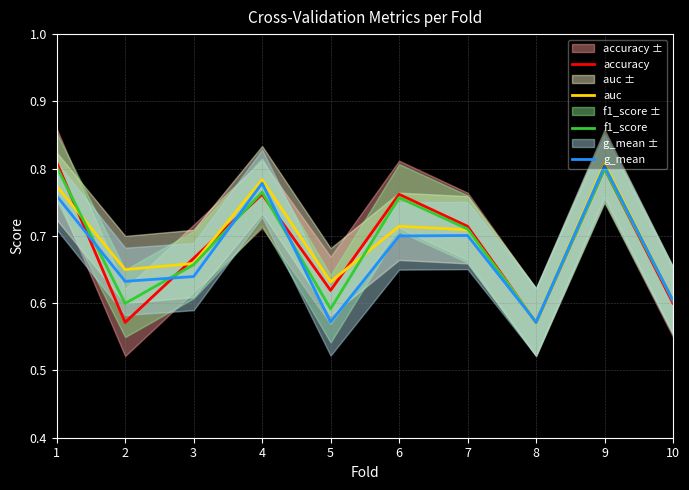

Does the chart have visible grid lines?

Yes